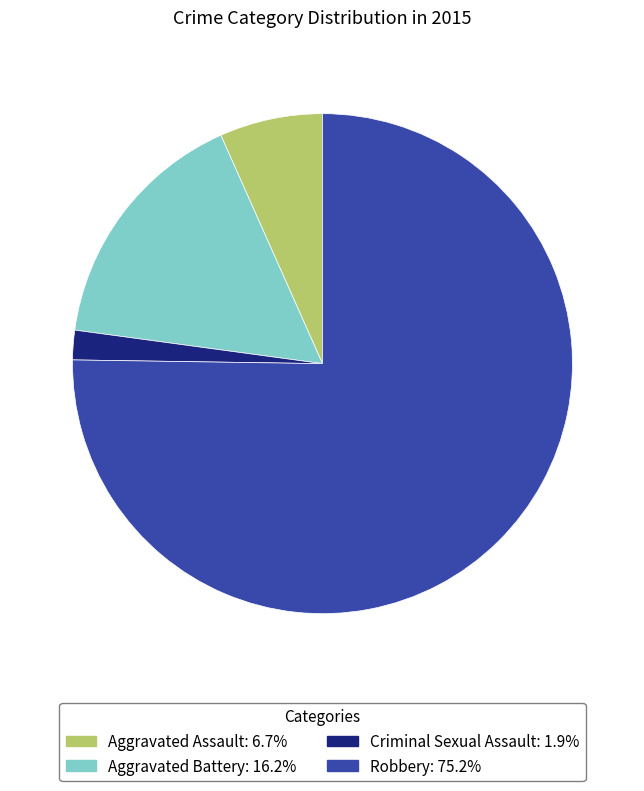

Rank the categories by value from lowest to highest.

Criminal Sexual Assault, Aggravated Assault, Aggravated Battery, Robbery